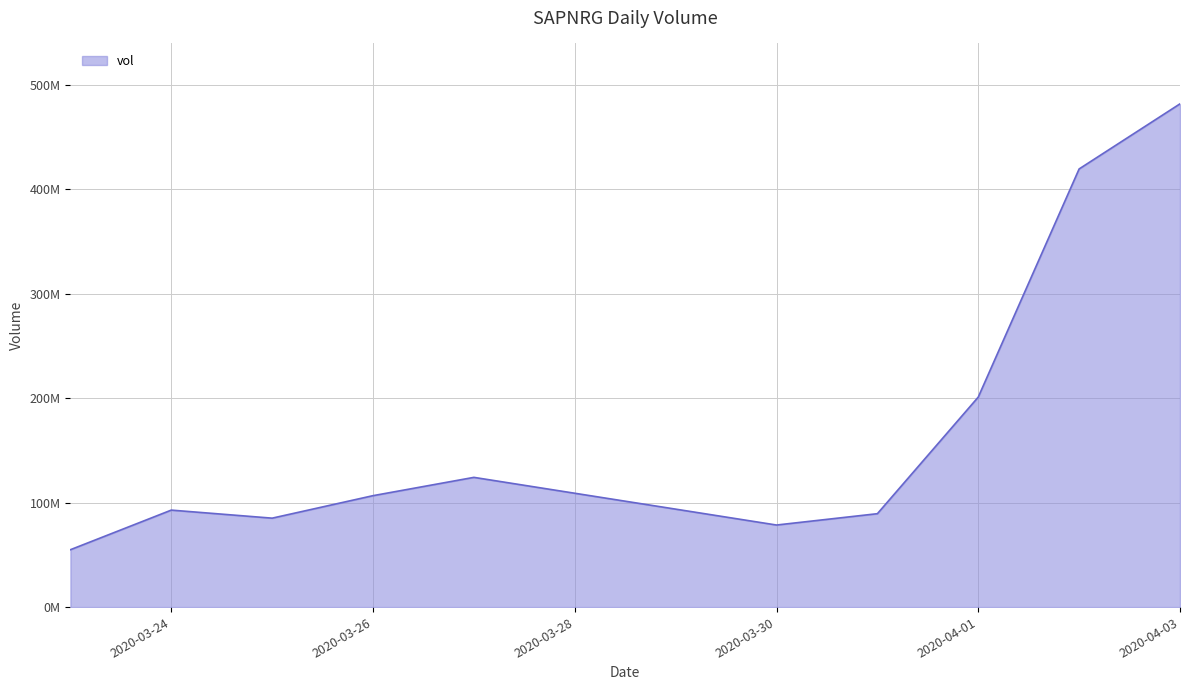

Does the chart display data point markers on the line(s)?

No